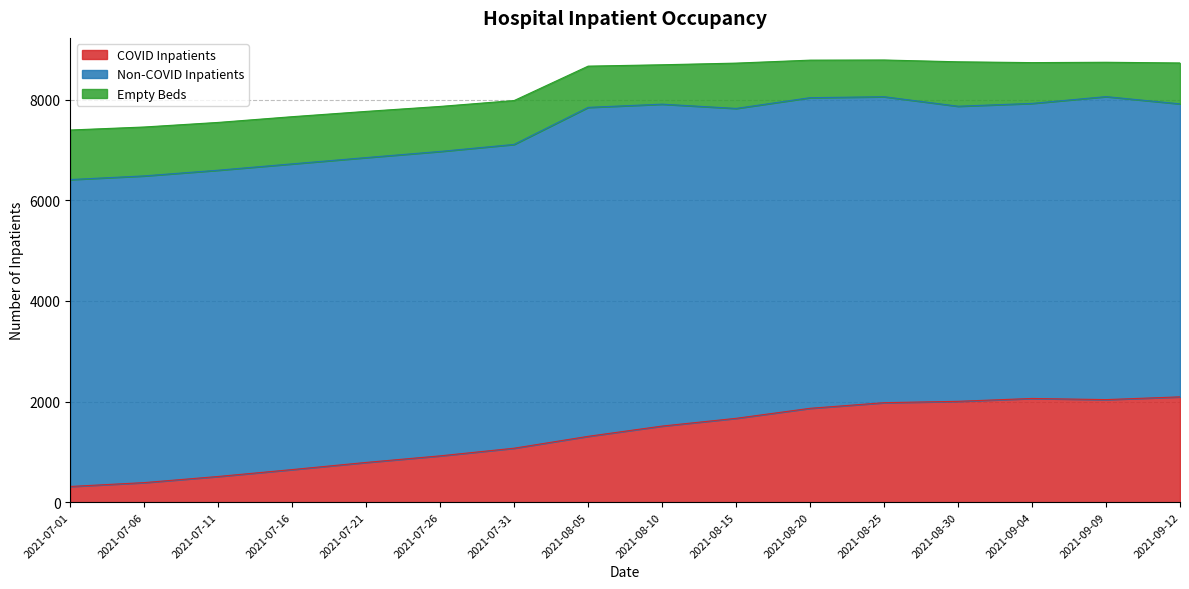

How many interior local valleys does the inpatient_covid series have?

1